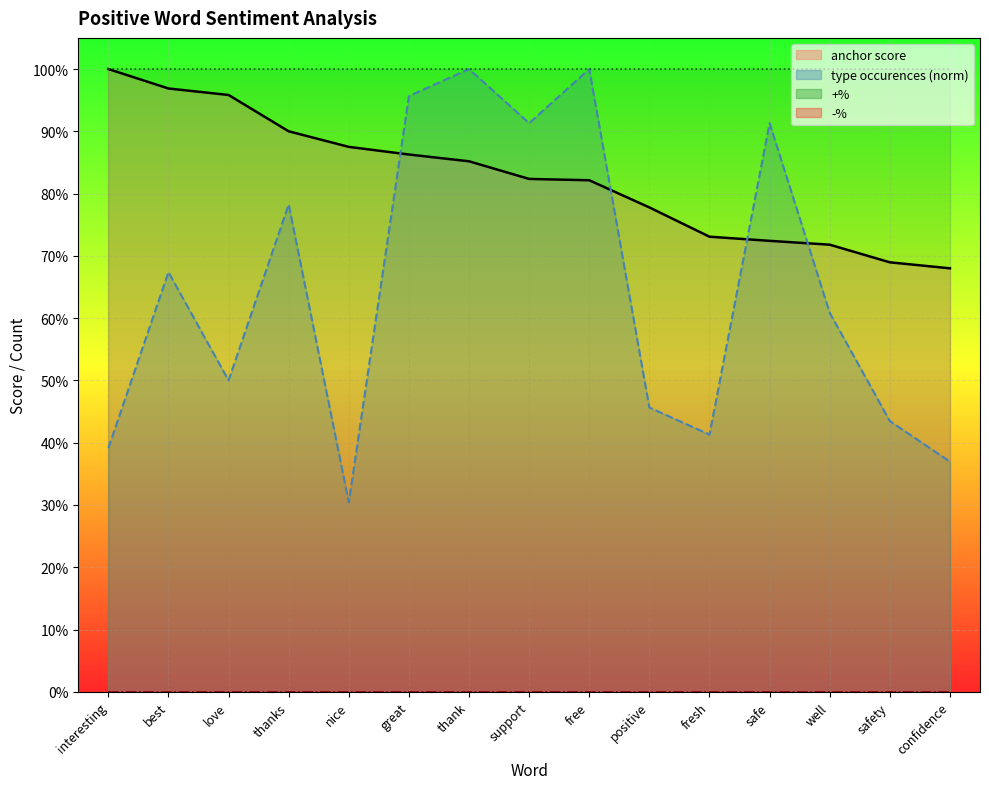

At which label does +% line reach its minimum?

interesting